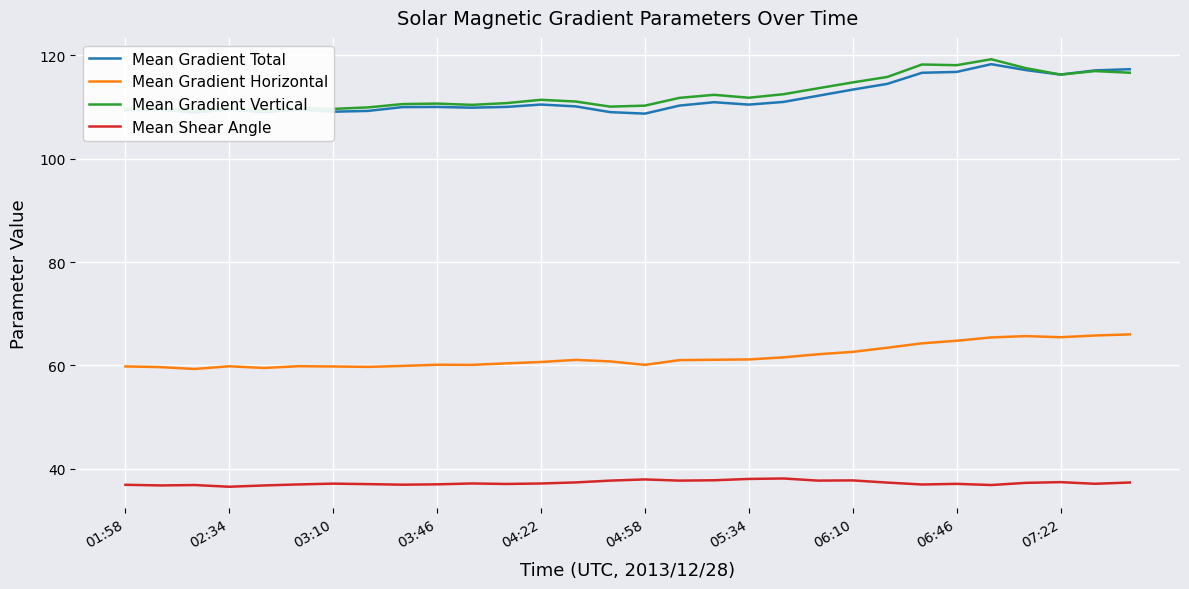

What is the maximum value for Mean Gradient Horizontal?

66.0